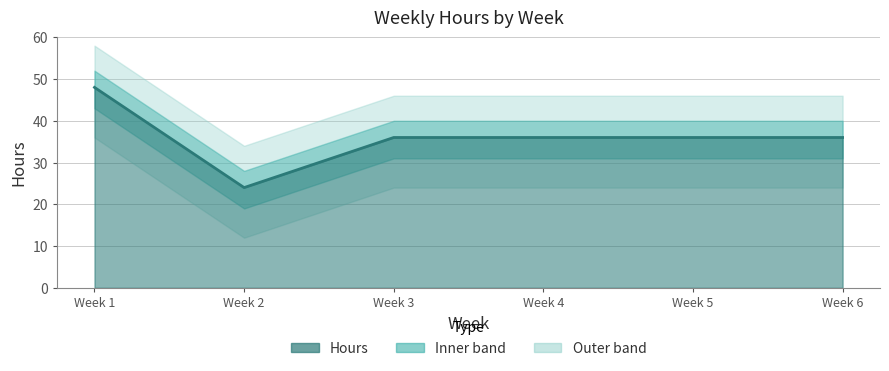

How many data points are above 36?

1